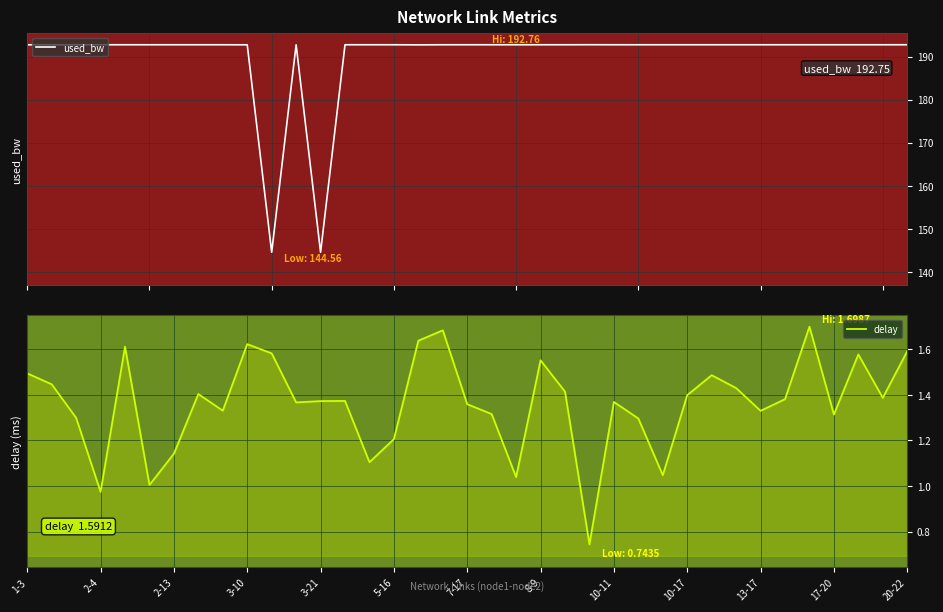

List the series in order of their overall mean, highest first.

used_bw, delay